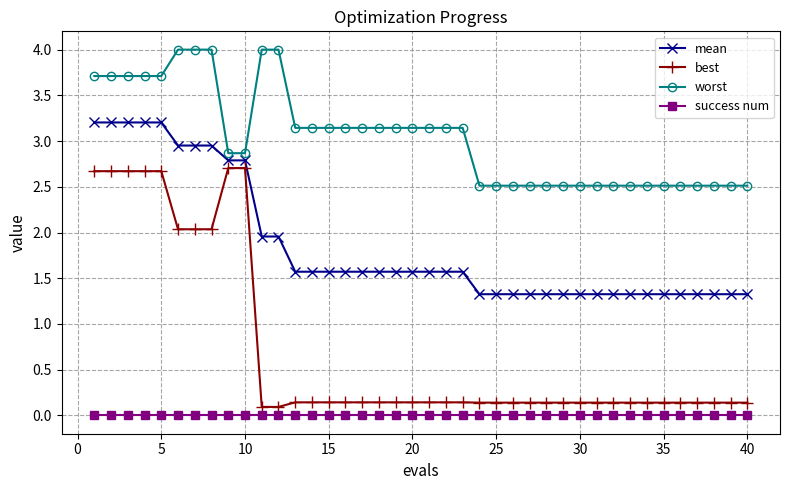

Which series has the largest total across all categories?

worst